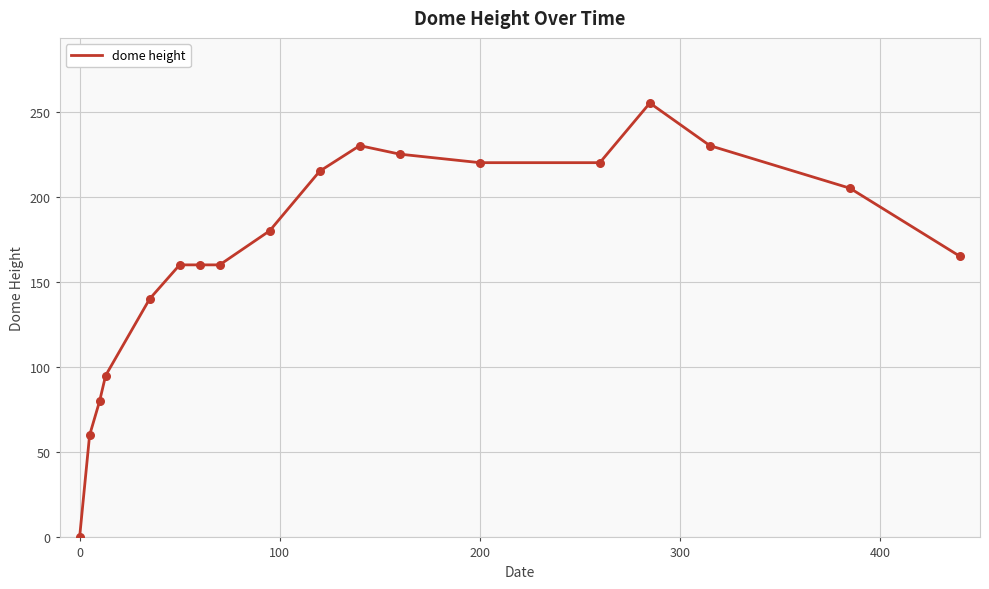

What is the maximum value shown in the chart?

255